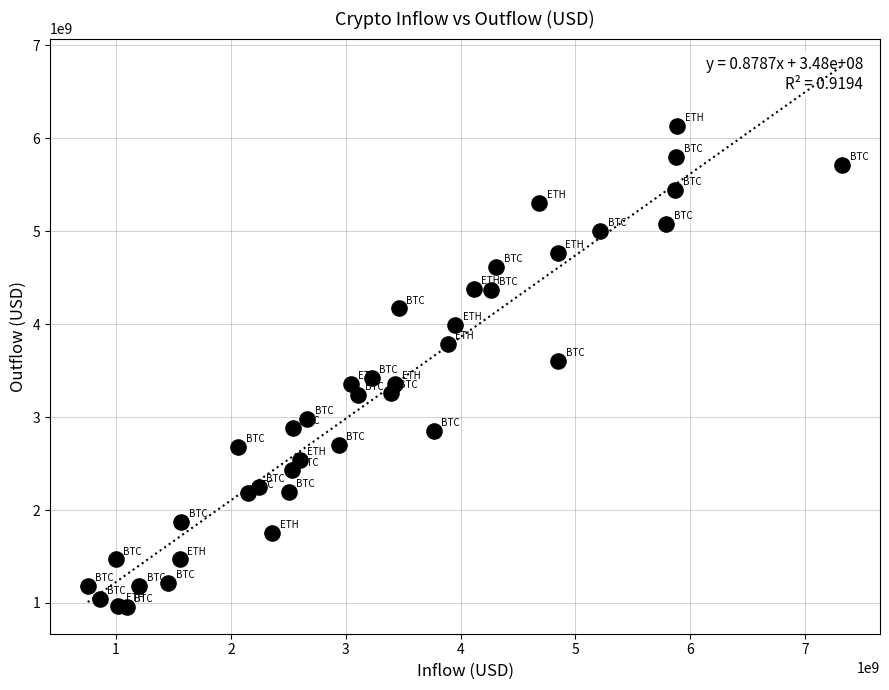

What is the range of Y values (max minus min)?

5174367154.7